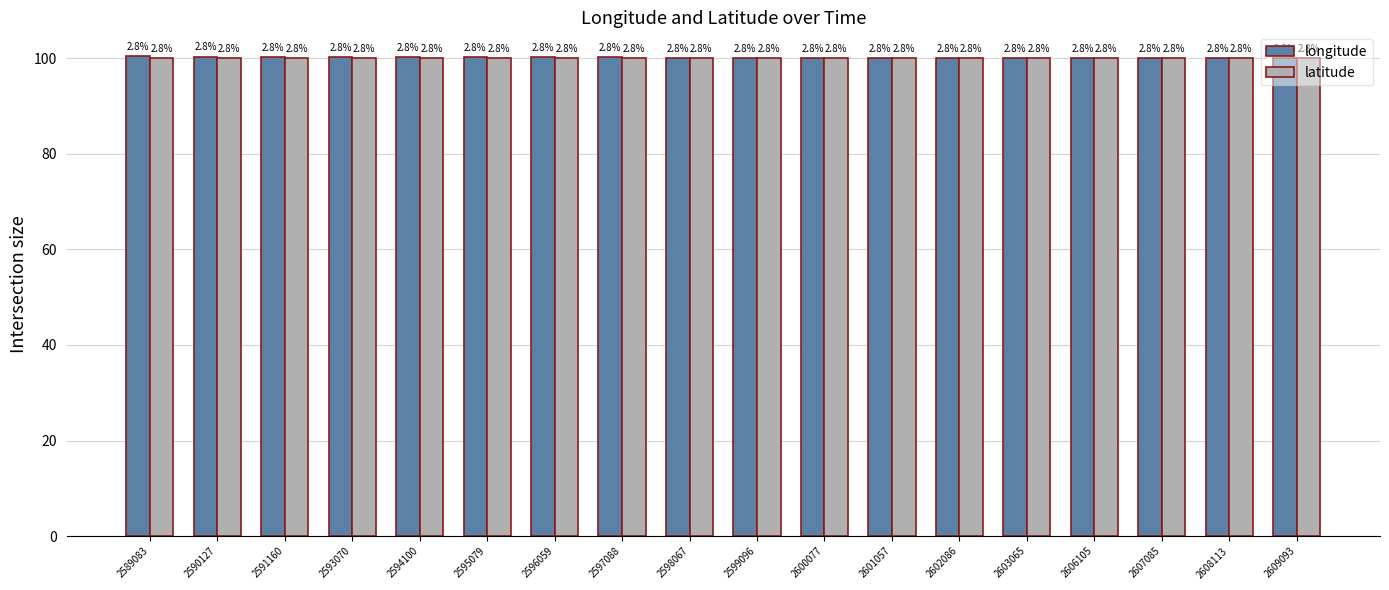

Rank the series by their maximum value, from highest to lowest.

longitude, latitude